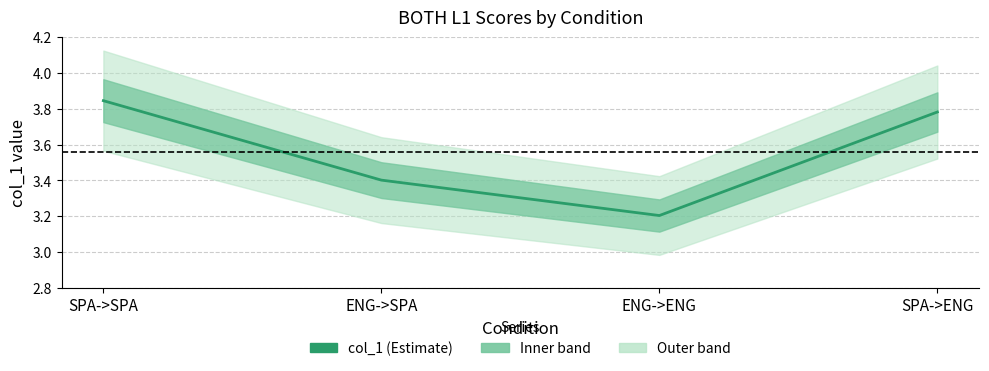

How many values are between 3 and 4?

4